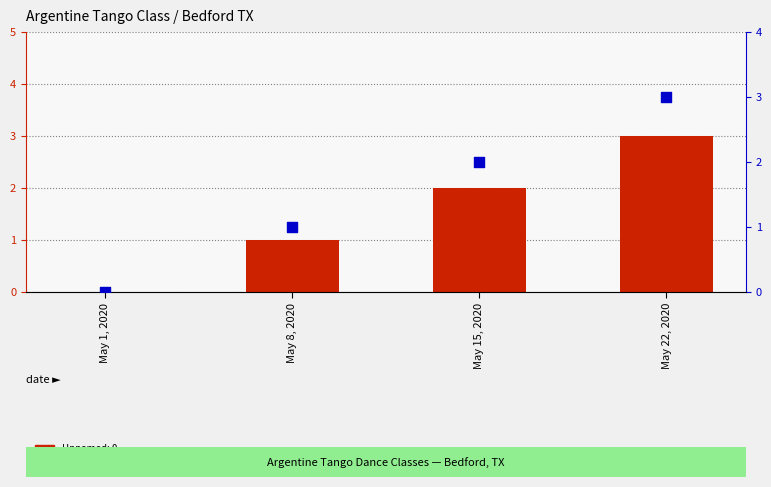

Is the value of Unnamed: 0.1 at May 22, 2020 greater than the value of Unnamed: 0 at May 8, 2020?

Yes